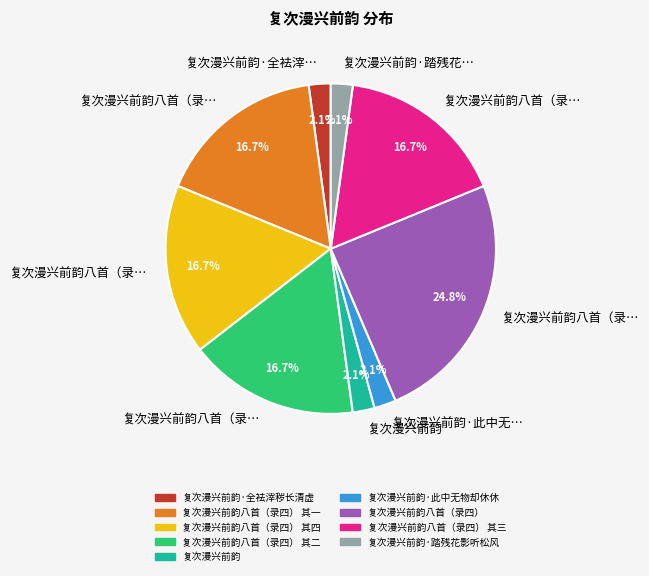

Does any single category account for the majority?

No